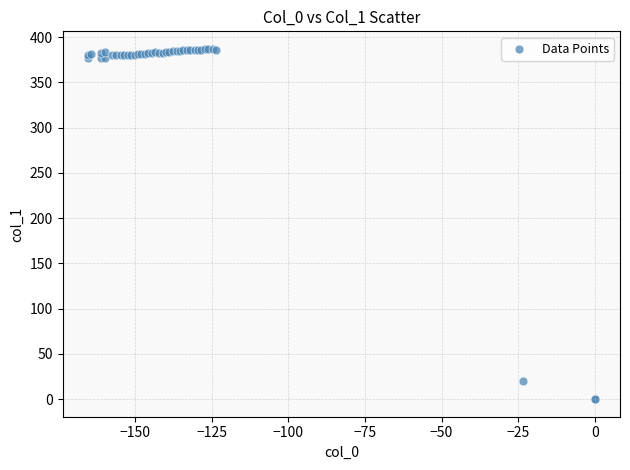

What Y value in the scatter plot is closest to 193?

20.4